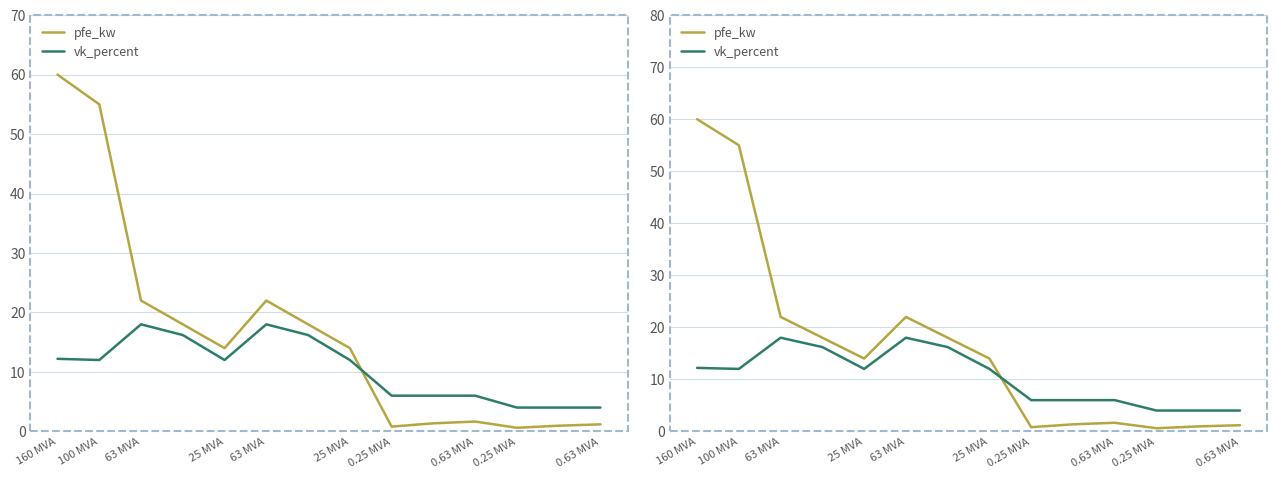

List the series in order of their overall mean, lowest first.

vk_percent, pfe_kw